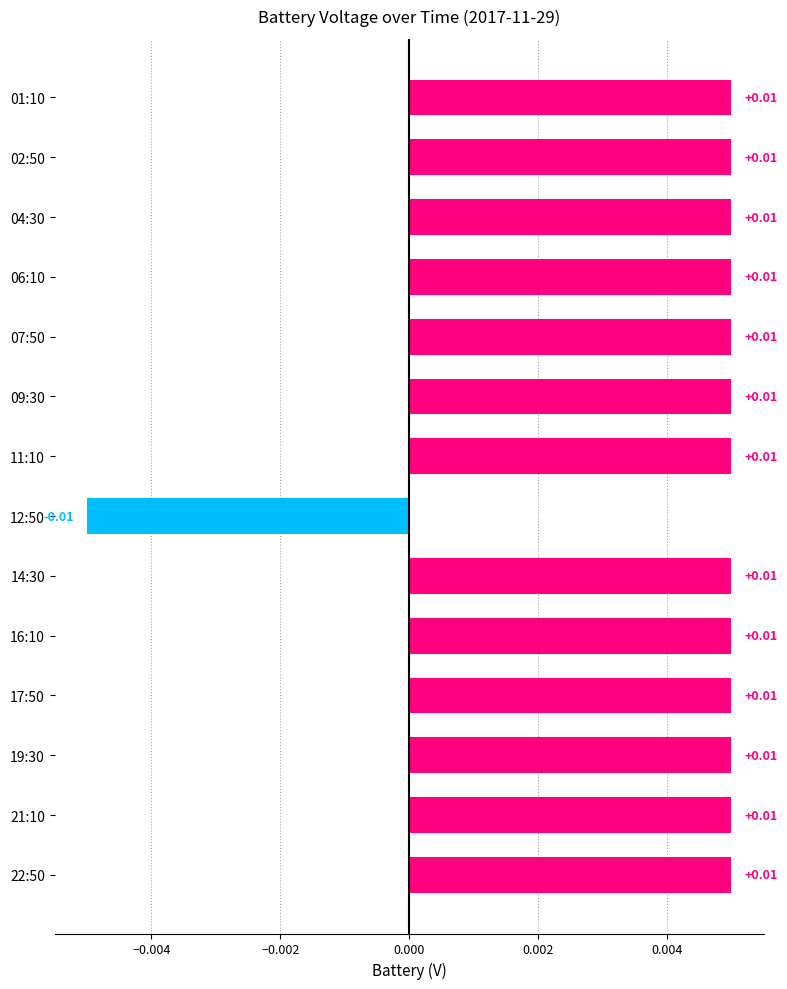

Which category has the lowest value across all series?

12:50